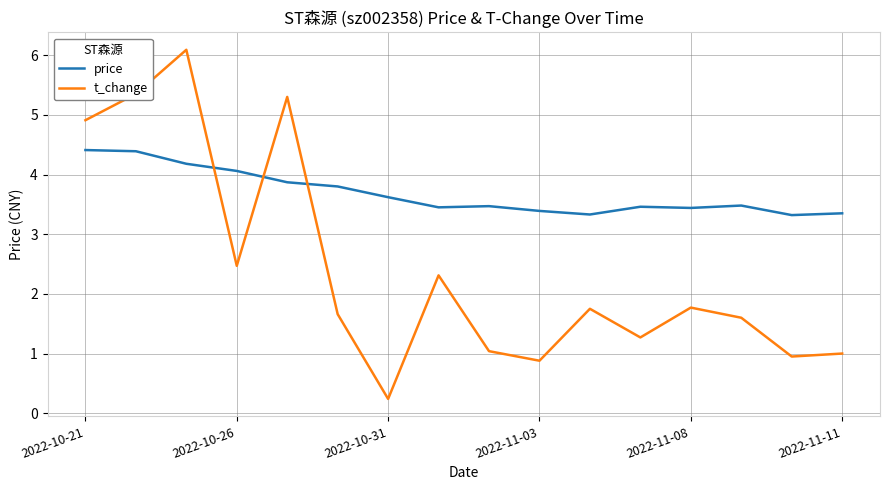

True or false: price and t_change cross at least once.

True